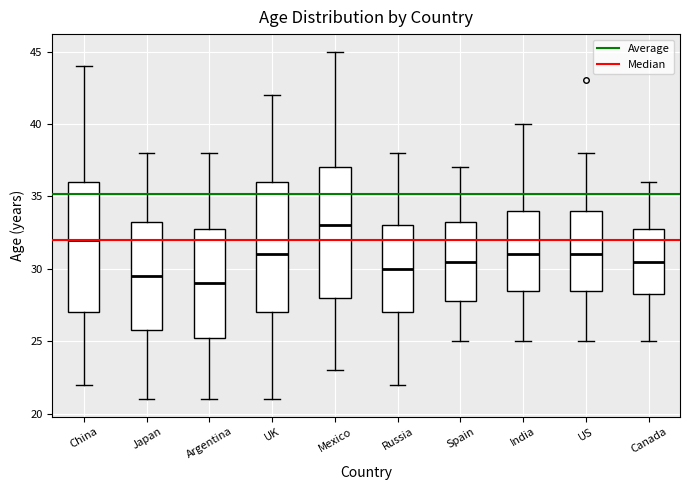

Reading left to right, transcribe this box plot: for each box, give where its median line is, the range the box spans, and where its two whiskers end, as read against the y-axis. The values are not printed on the chart, so give them approximately, as read against the axis.

China: median 32.0, box 27.0 to 36.0, whiskers 22.0 to 44.0
Japan: median 29.5, box 26.0 to 33.5, whiskers 21.0 to 38.0
Argentina: median 29.0, box 25.5 to 33.0, whiskers 21.0 to 38.0
UK: median 31.0, box 27.0 to 36.0, whiskers 21.0 to 42.0
Mexico: median 33.0, box 28.0 to 37.0, whiskers 23.0 to 45.0
Russia: median 30.0, box 27.0 to 33.0, whiskers 22.0 to 38.0
Spain: median 30.5, box 28.0 to 33.5, whiskers 25.0 to 37.0
India: median 31.0, box 28.5 to 34.0, whiskers 25.0 to 40.0
US: median 31.0, box 28.5 to 34.0, whiskers 25.0 to 38.0
Canada: median 30.5, box 28.5 to 33.0, whiskers 25.0 to 36.0